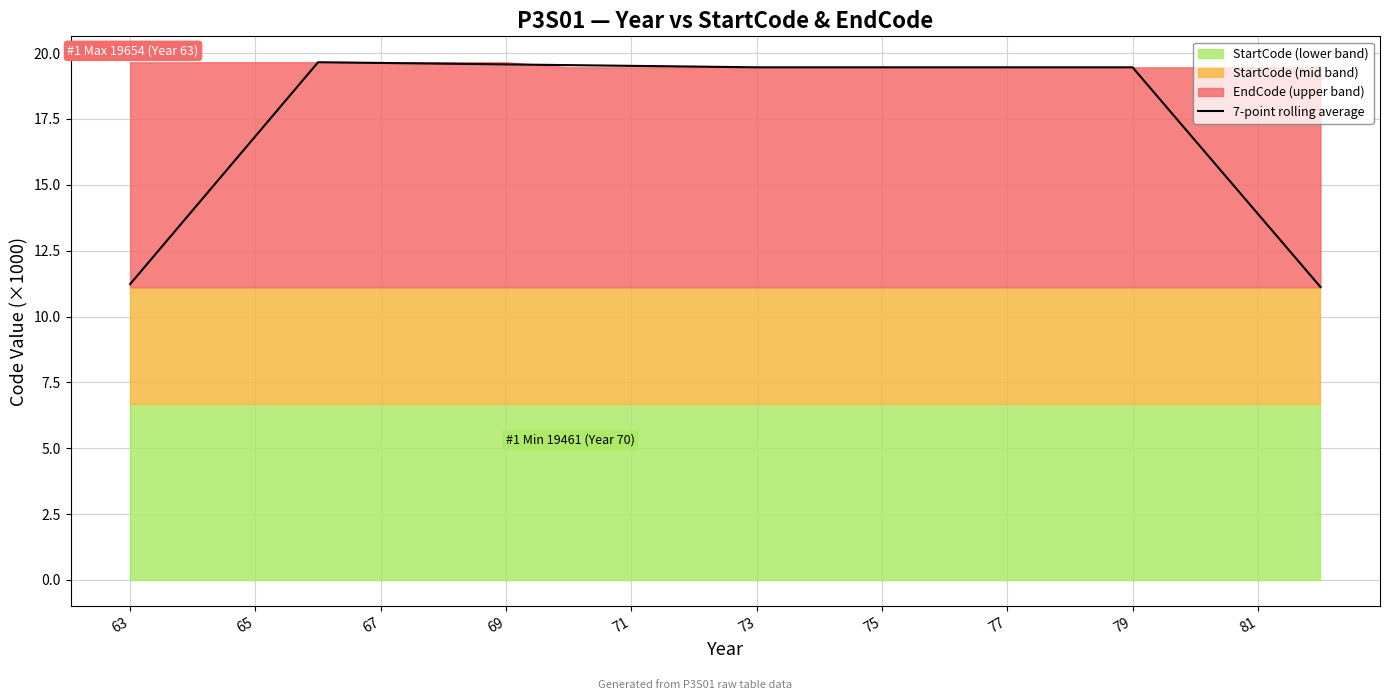

What is the highest value of the 7-point rolling average series?

19.7